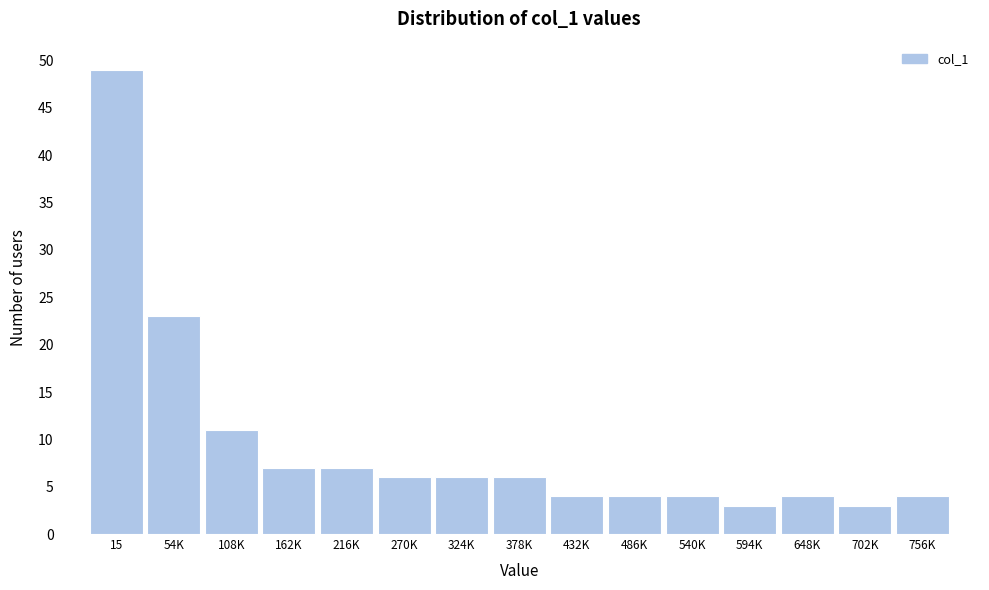

Reading right to left, what are all the values shown in this chart?

756K=4	702K=3	648K=4	594K=3	540K=4	486K=4	432K=4	378K=6	324K=6	270K=6	216K=7	162K=7	108K=11	54K=23	15=49